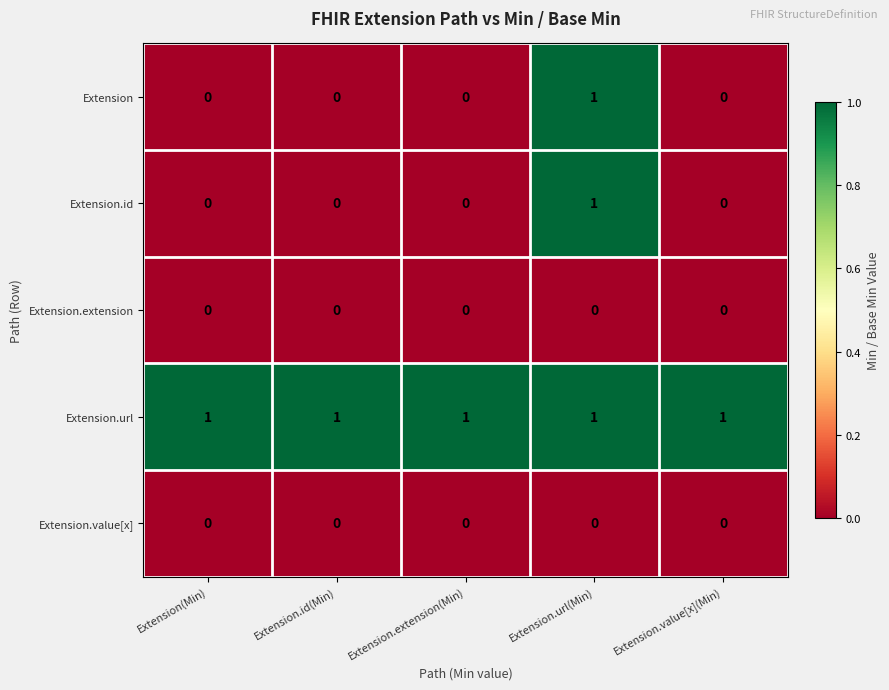

Reading left to right, list all the values displayed in this chart.

Extension: 0	0	0	1	0
Extension.id: 0	0	0	1	0
Extension.extension: 0	0	0	0	0
Extension.url: 1	1	1	1	1
Extension.value[x]: 0	0	0	0	0